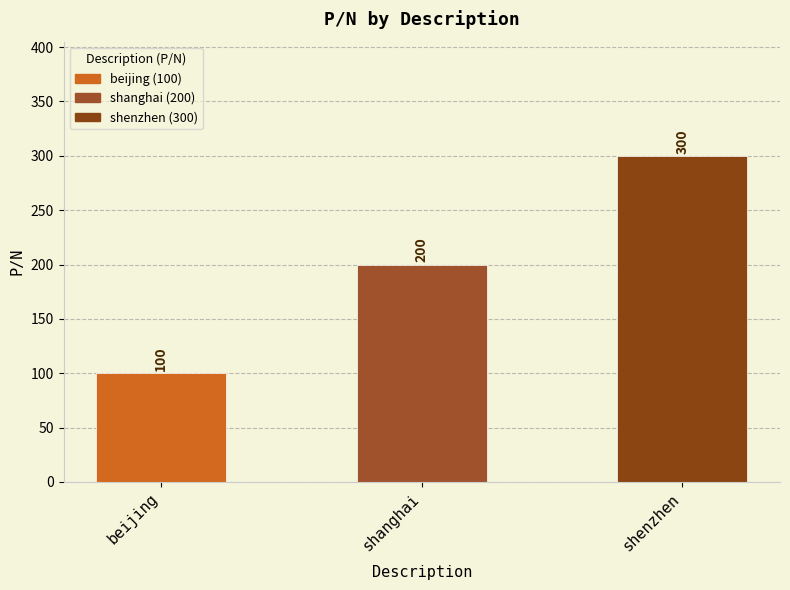

What is the change in value from beijing to shenzhen?

+200